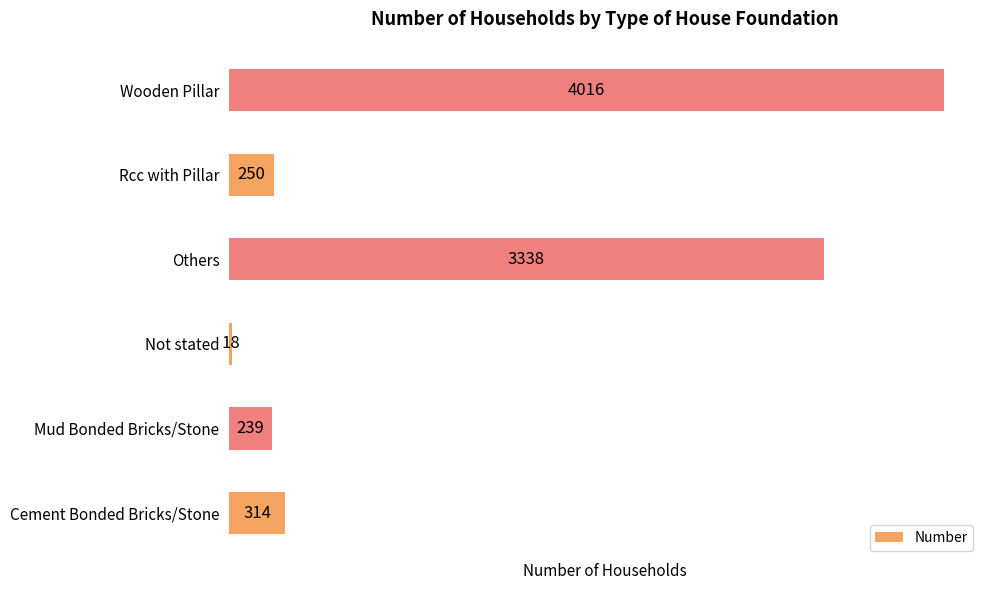

Which label corresponds to the largest value in the chart?

Wooden Pillar